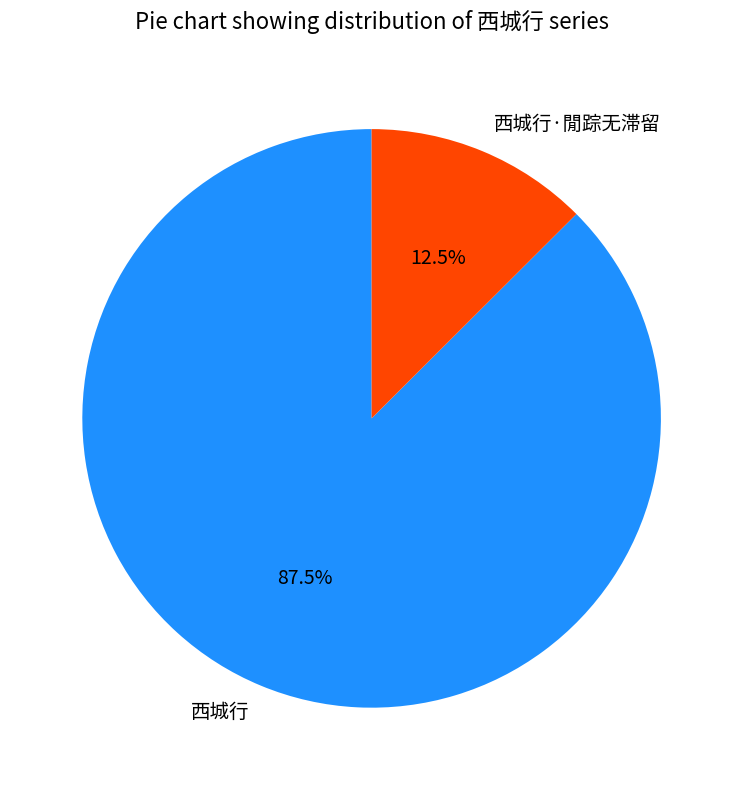

To the nearest percent, what is the difference between the 西城行·閒踪无滞留 and 西城行 slice percentages?

75%